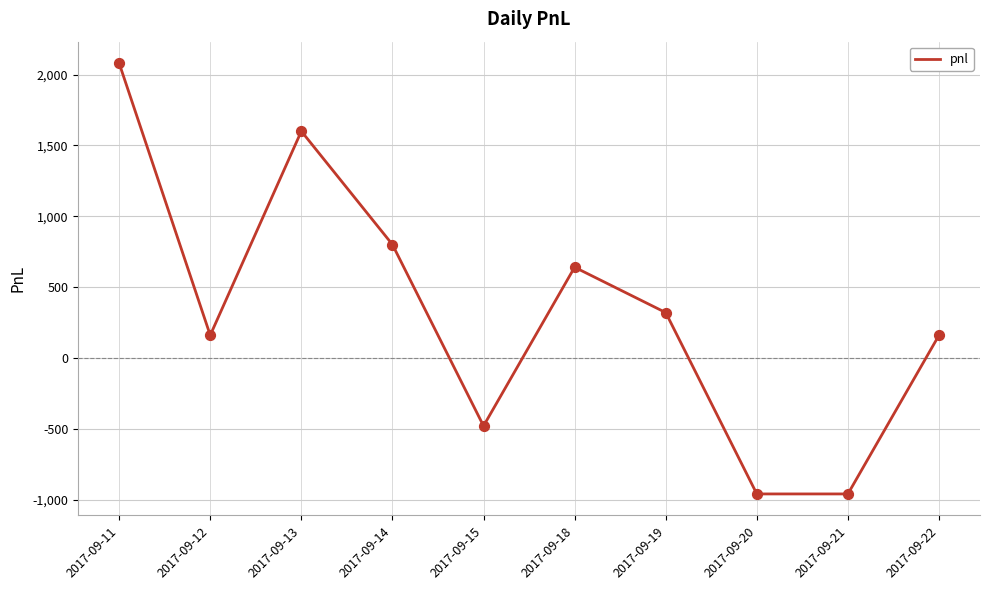

Which has a higher value, 2017-09-14 or 2017-09-15?

2017-09-14